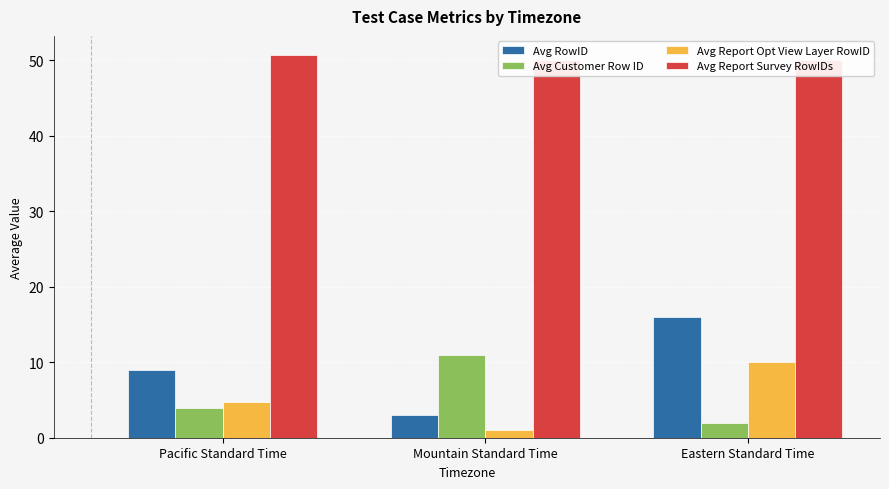

What is the difference between the Avg RowID values at Eastern Standard Time and Mountain Standard Time?

13.0